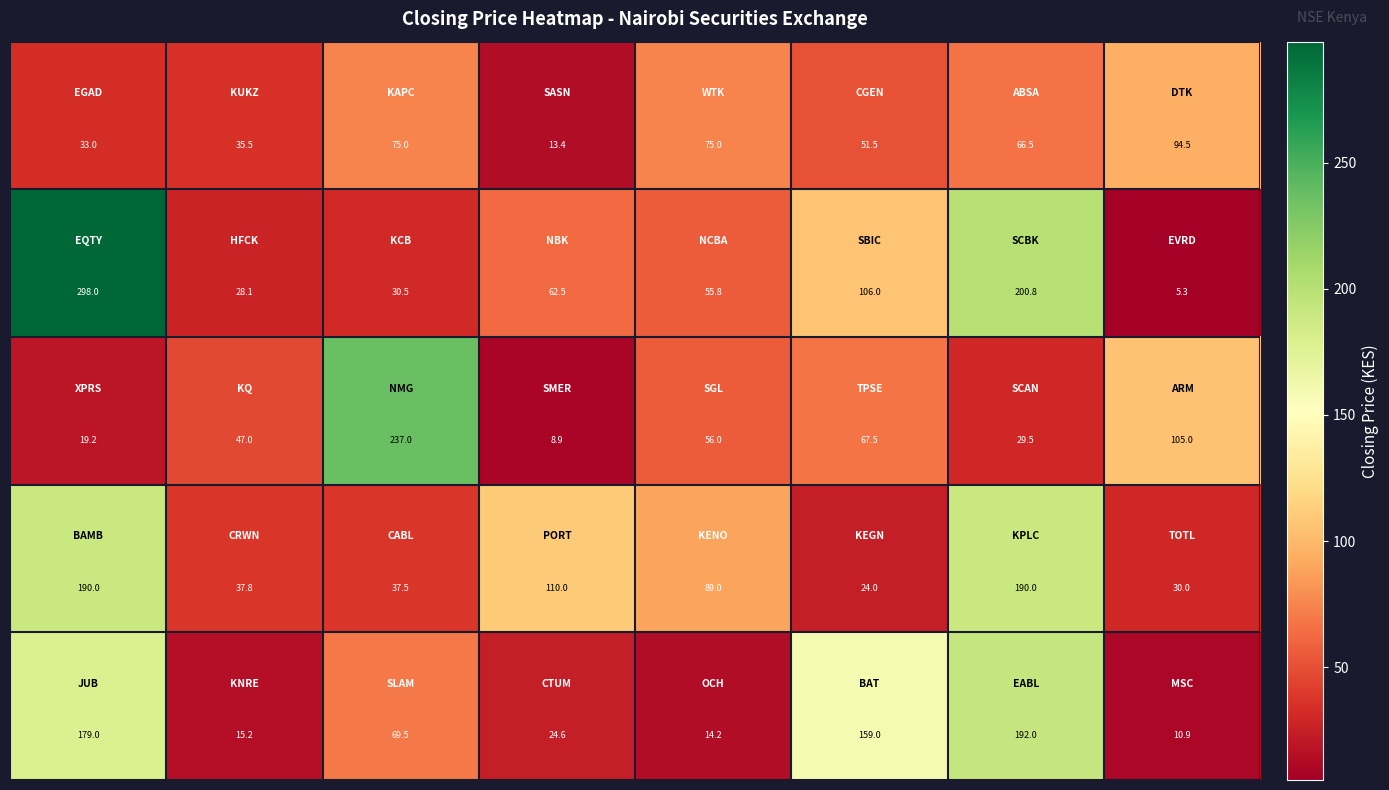

What is the smallest value displayed?

5.3